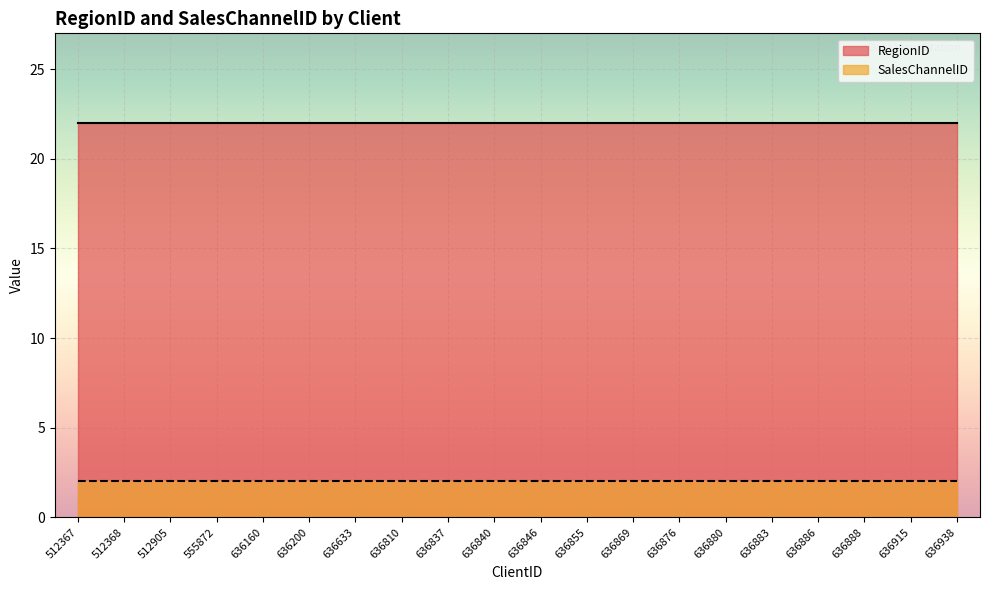

What are all the series names shown in the legend?

RegionID, SalesChannelID